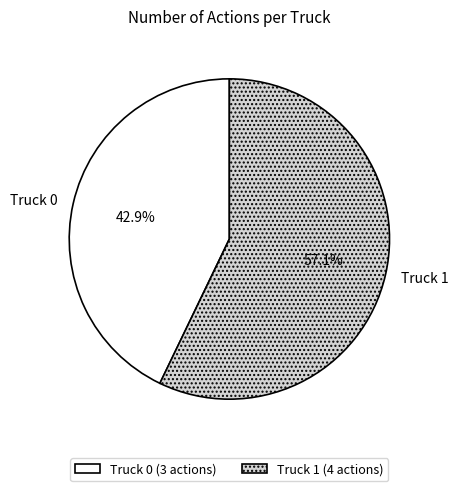

The Truck 1 slice represents 68% of the pie. True or false?

False